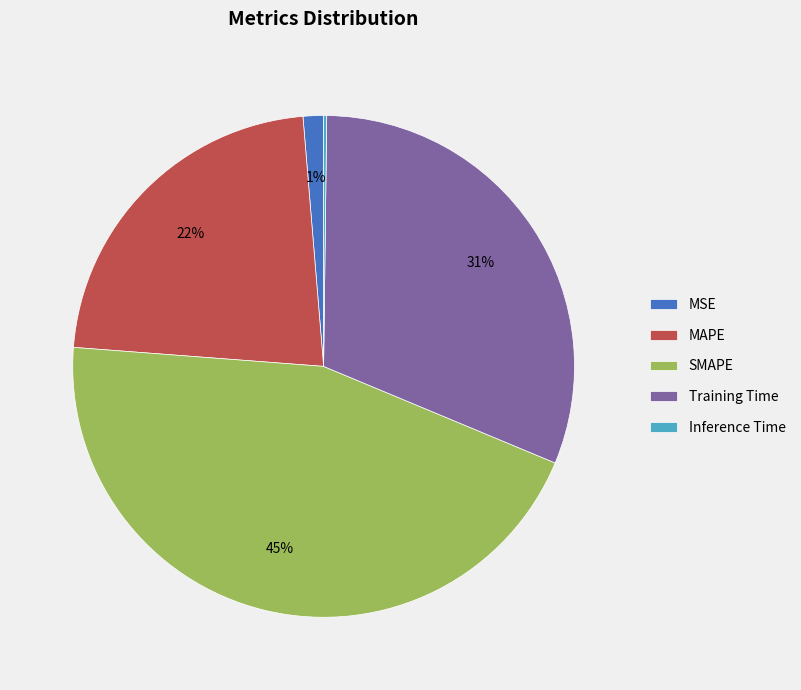

Is it true that SMAPE is 36% of the pie?

False